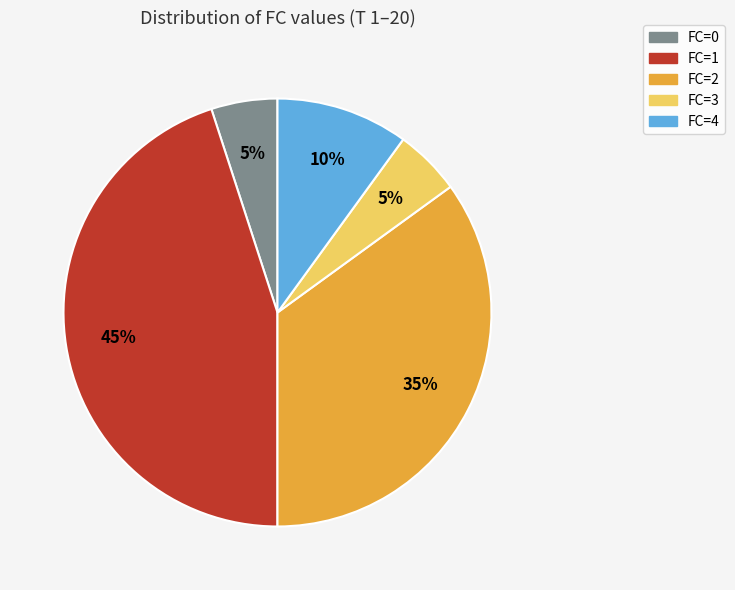

To the nearest percent, what is the average slice percentage?

20%